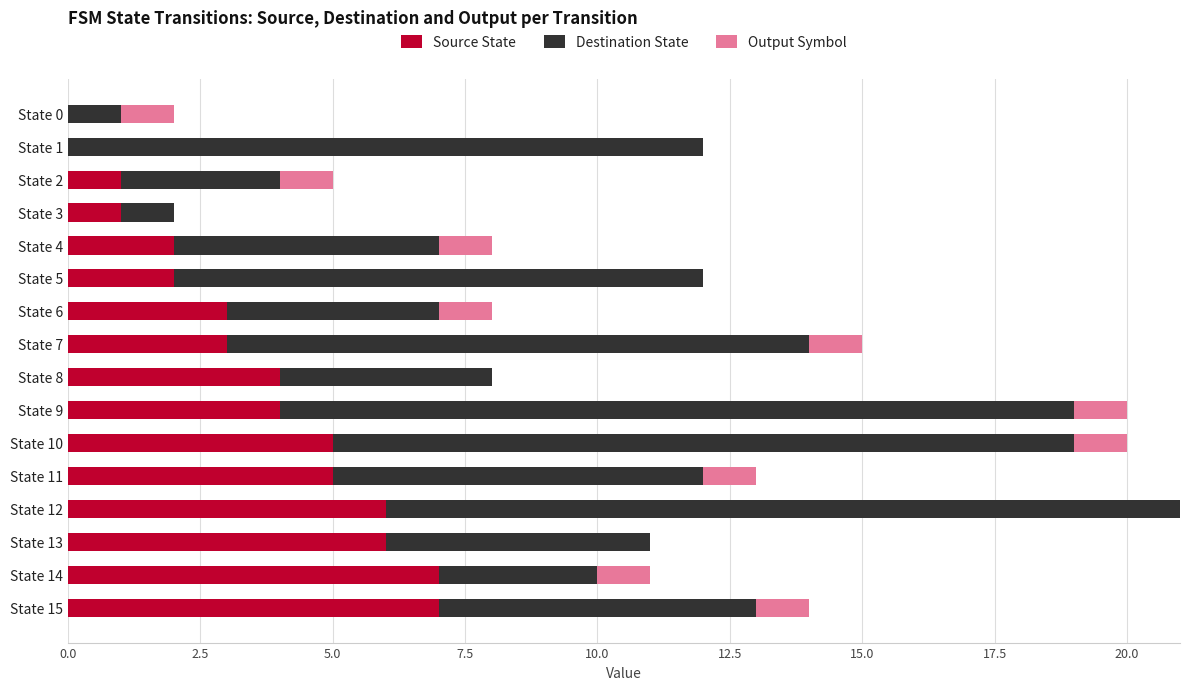

The Source State series shows 3 at State 15. True or false?

False